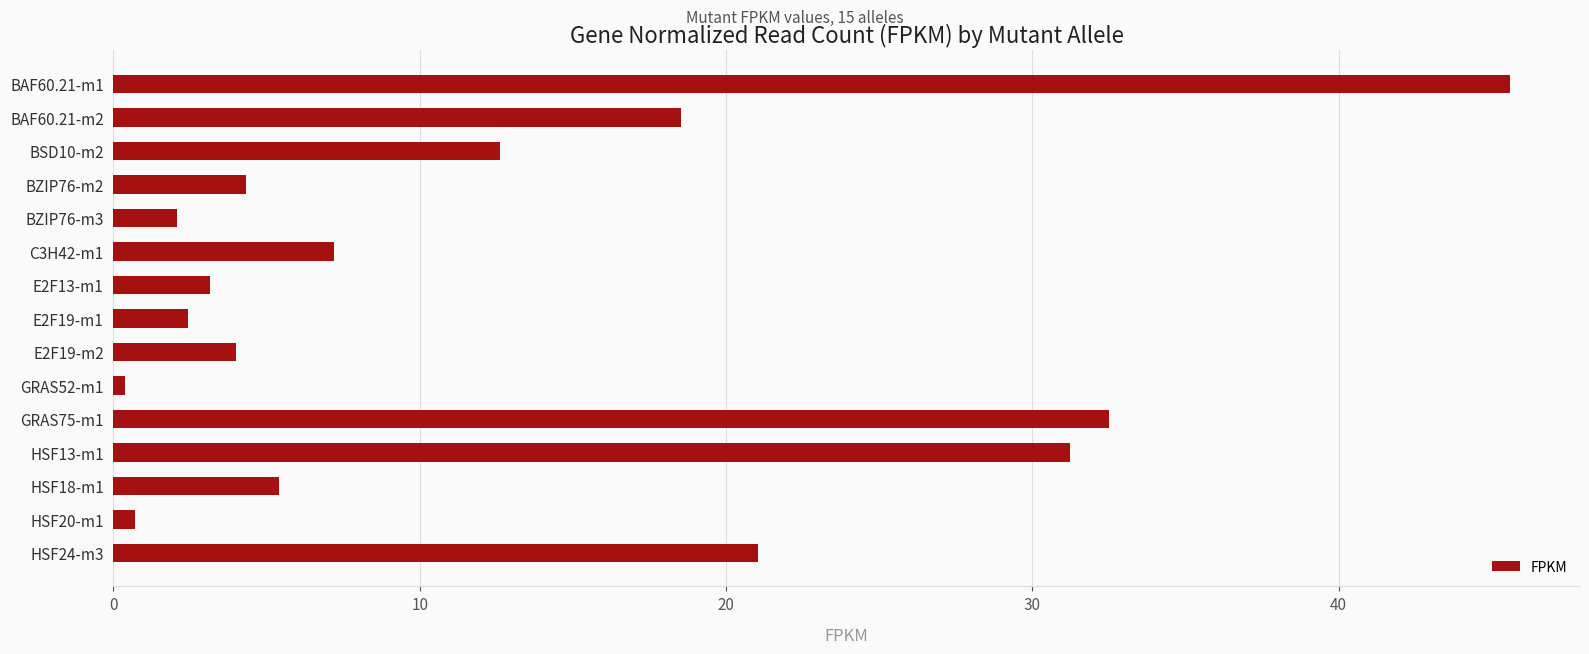

What is the label of the 9th bar from the top?

E2F19-m2